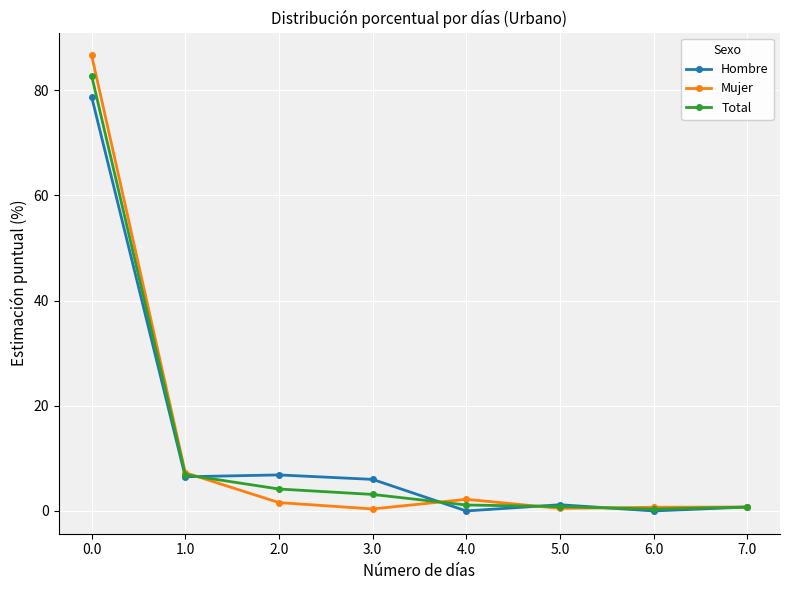

List the series in order of their peak value, lowest first.

Hombre, Total, Mujer